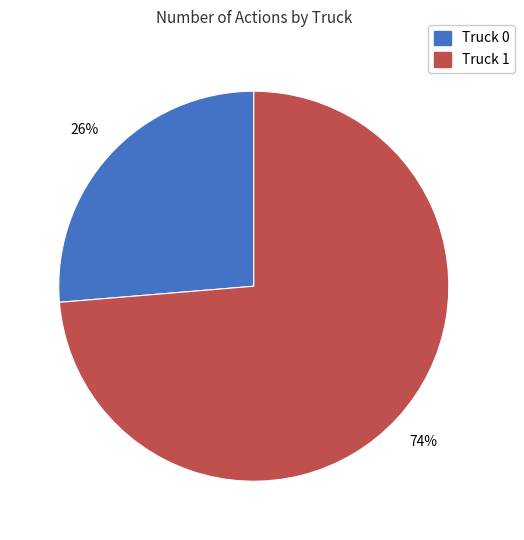

Does Truck 1 account for over 50% of the chart?

Yes